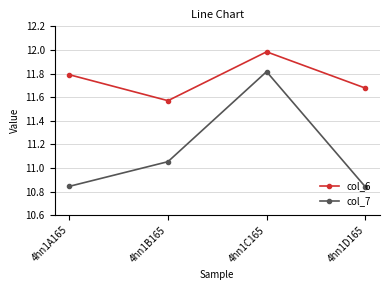

True or false: col_7 and col_6 cross at least once.

False